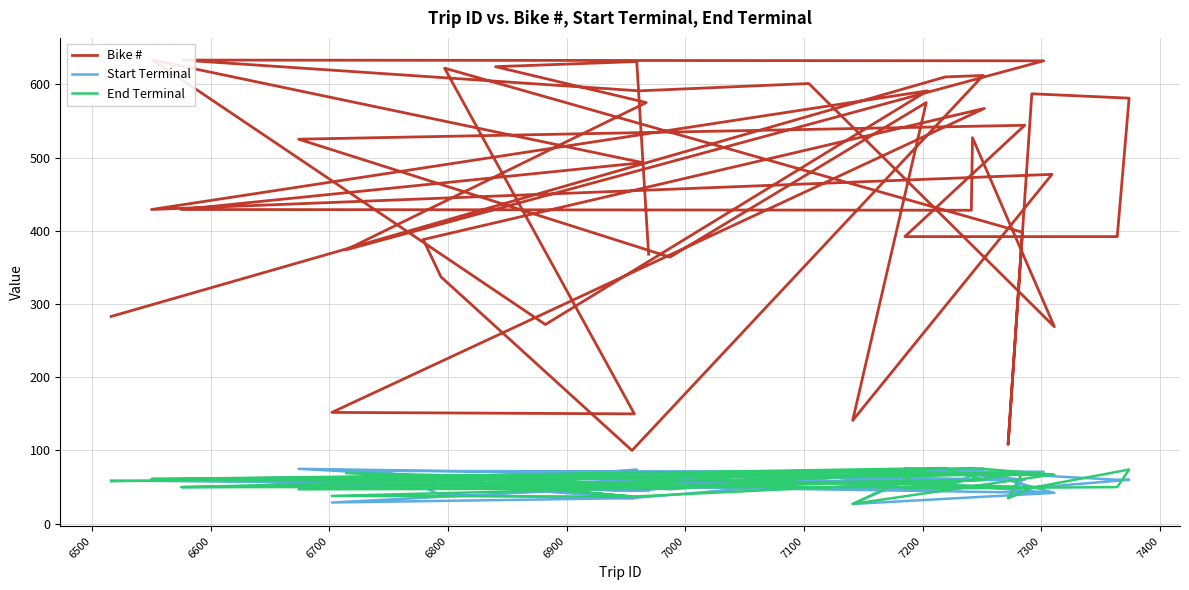

The Start Terminal series shows 72 at 15. True or false?

False